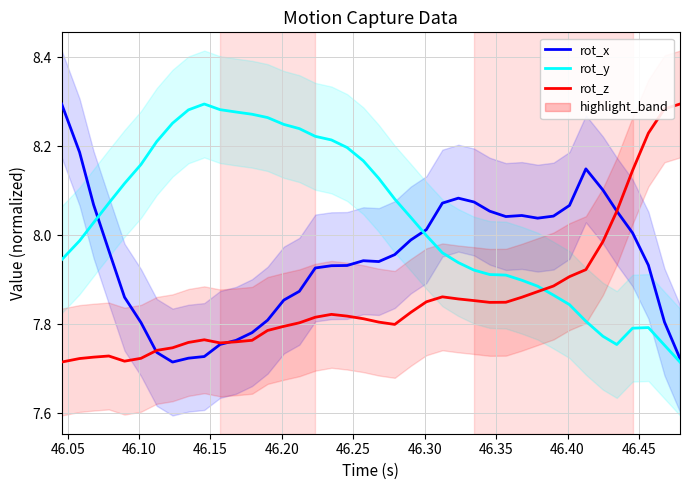

After their last crossing, which series has the higher values: rot_y or rot_x?

rot_x